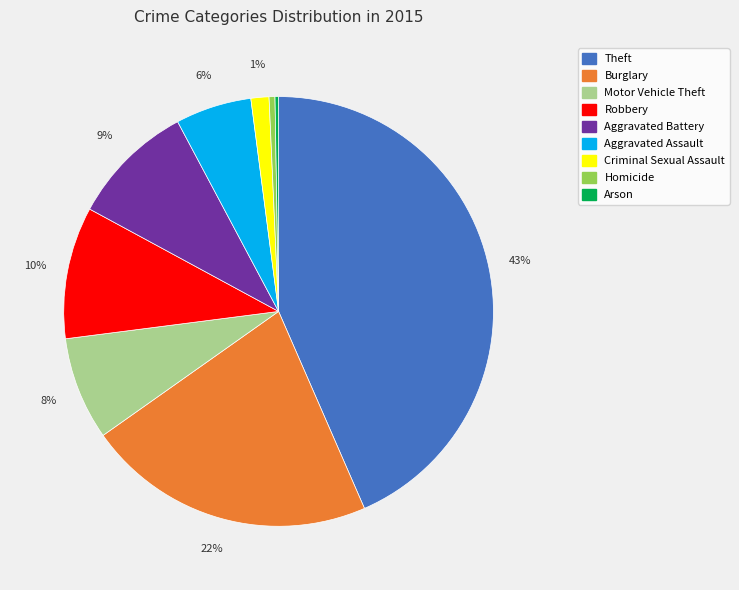

Which category has the biggest portion of the pie?

Theft